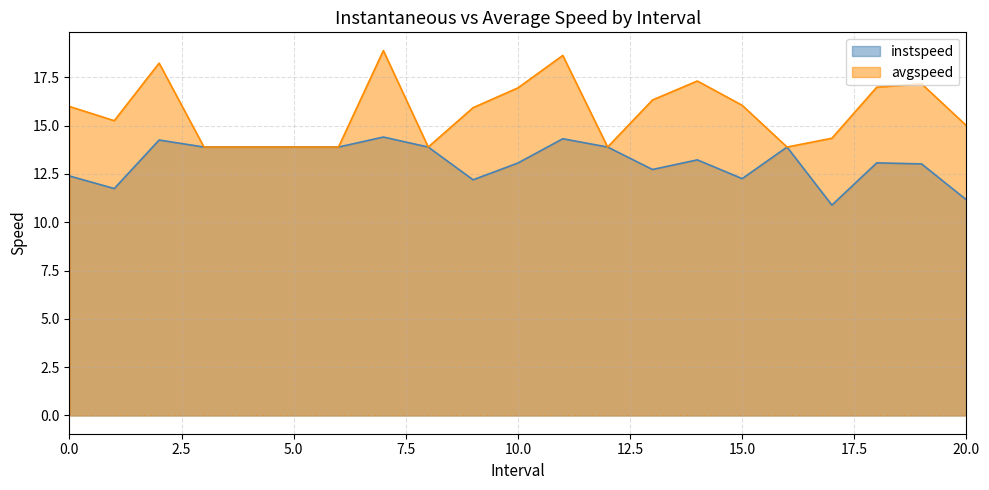

True or false: instspeed has more than 1 interior local peaks.

True